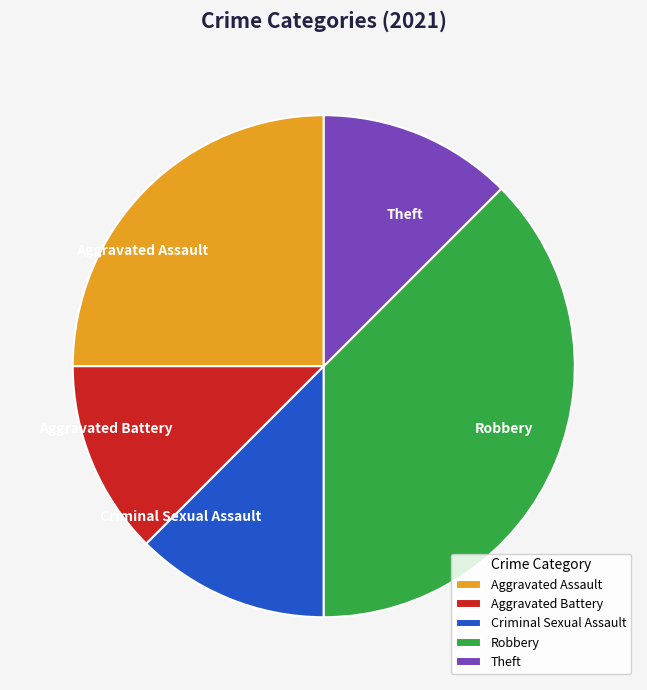

Which category has the biggest portion of the pie?

Robbery